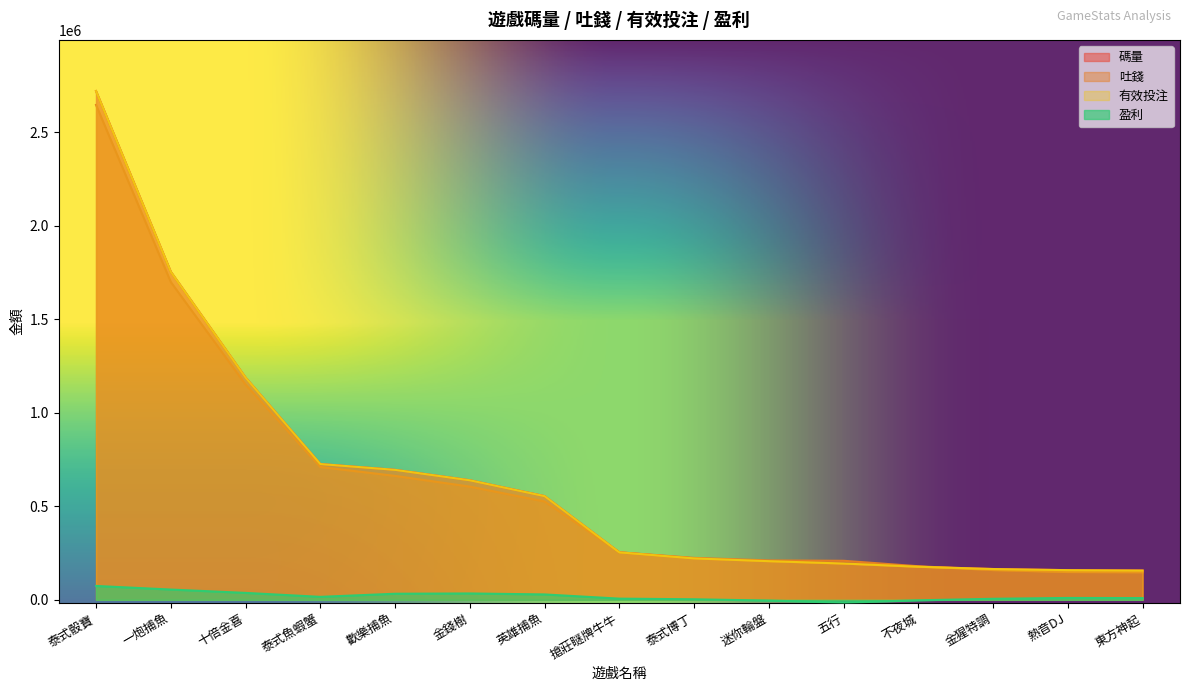

What is the total value across all series at 不夜城?

530570.0